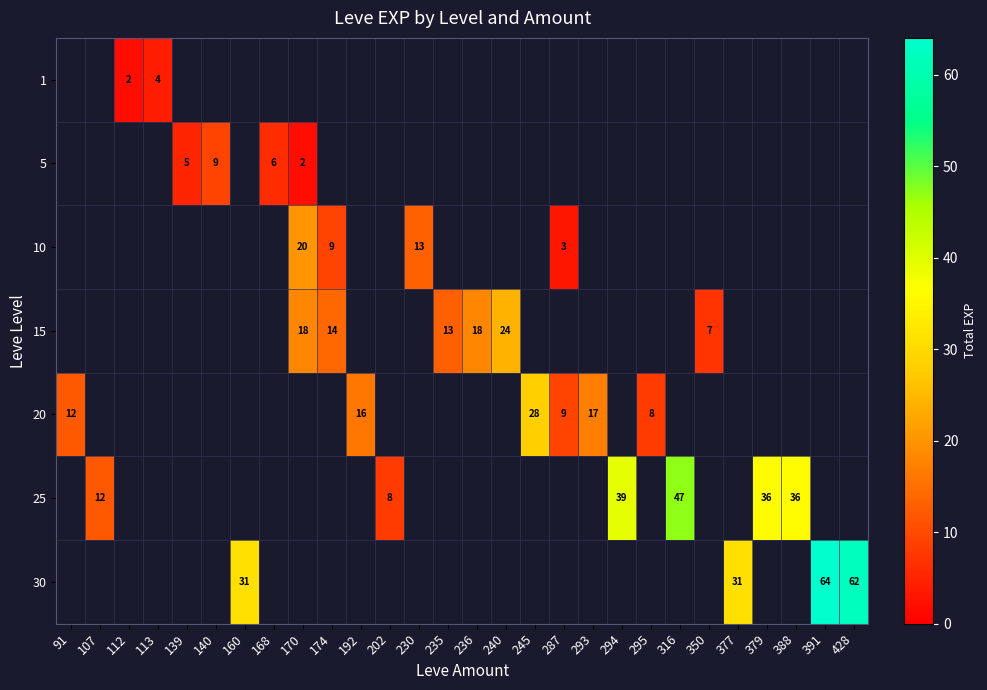

How many categories are shown in the chart?

28